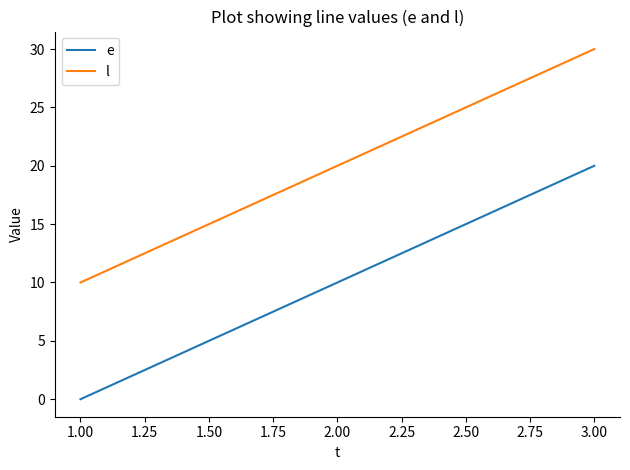

Does the chart have visible grid lines?

No